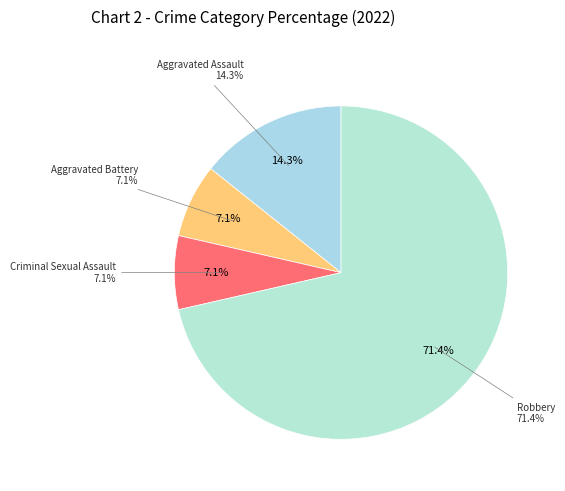

Does any single category account for the majority?

Yes